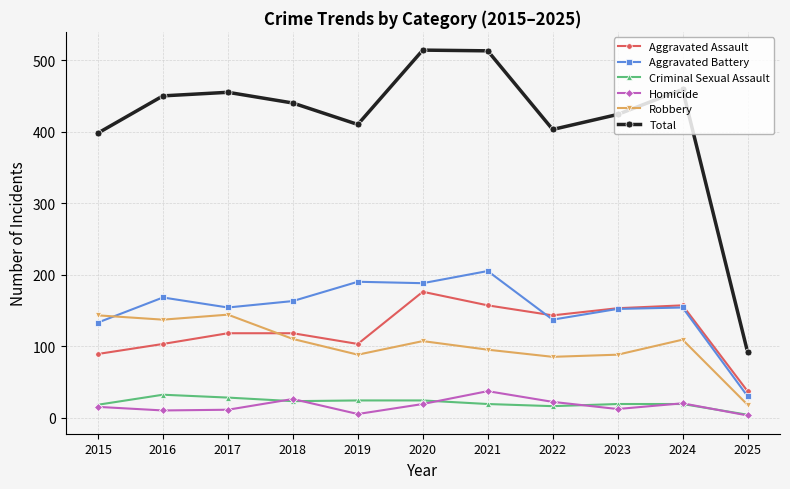

Which series has the largest total across all categories?

Total